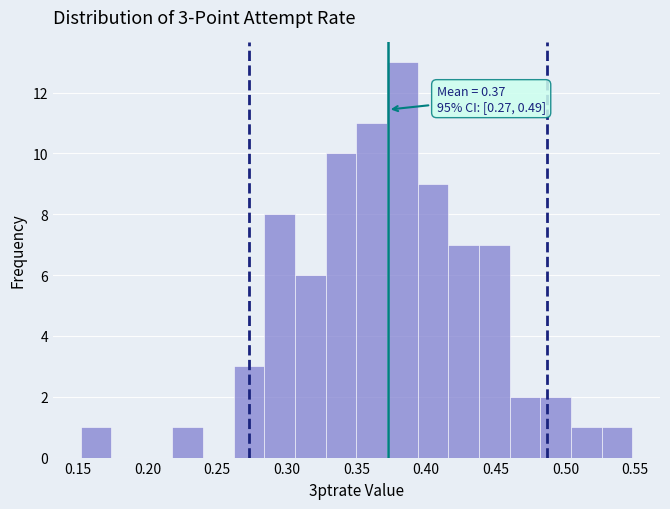

Which range on the x-axis has the tallest bar?

0.372 to 0.394